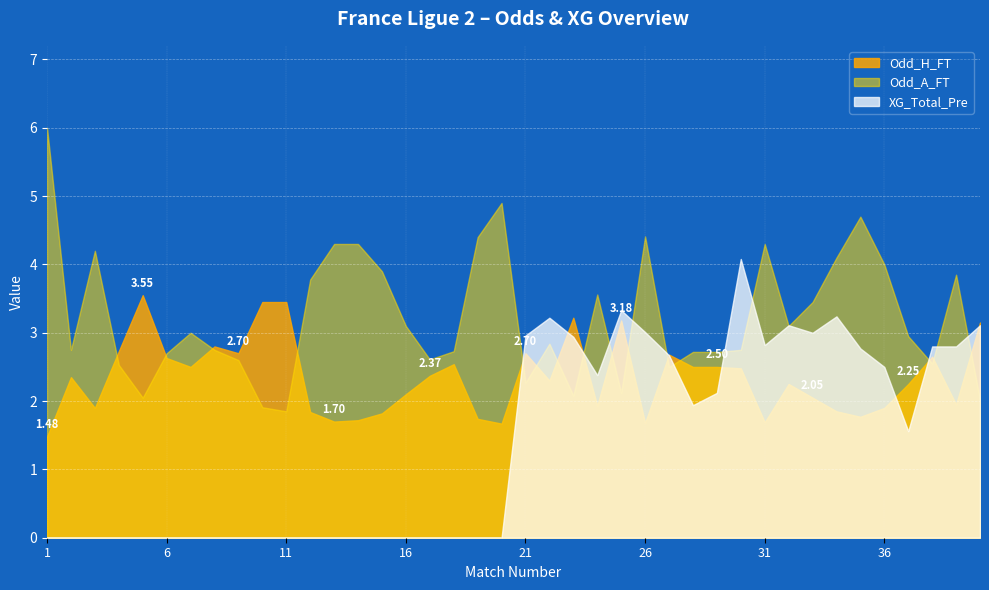

True or false: Odd_H_FT has a value of 1.0 at 1.

False